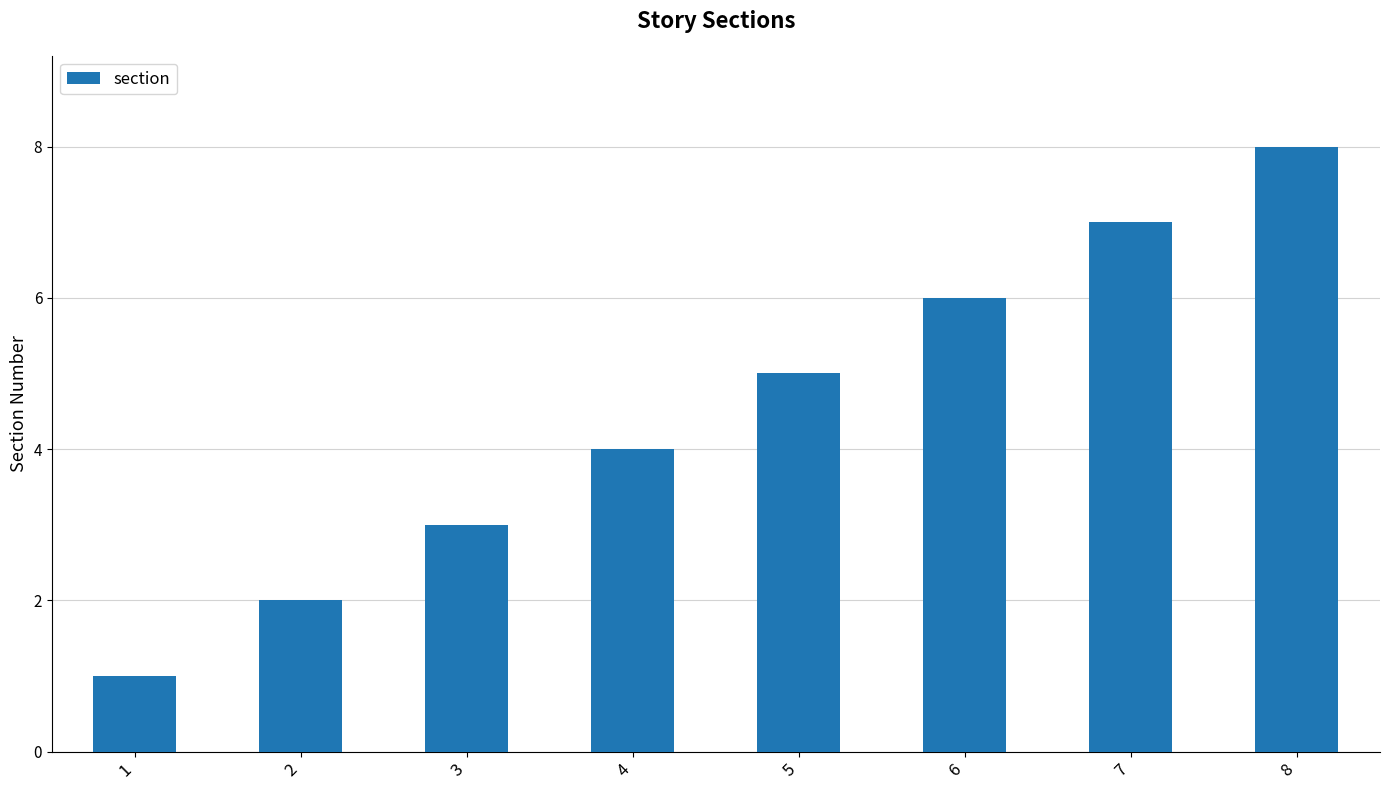

Reading left to right, what are all the values shown in this chart?

1	2	3	4	5	6	7	8